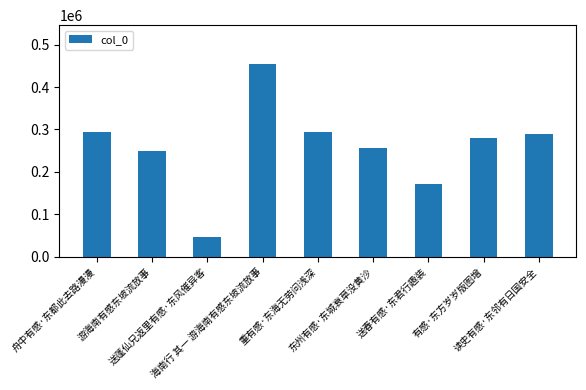

Which has a higher value, 送蓬仙兄返里有感·东风催异客 or 重有感·东海无劳问浅深?

重有感·东海无劳问浅深